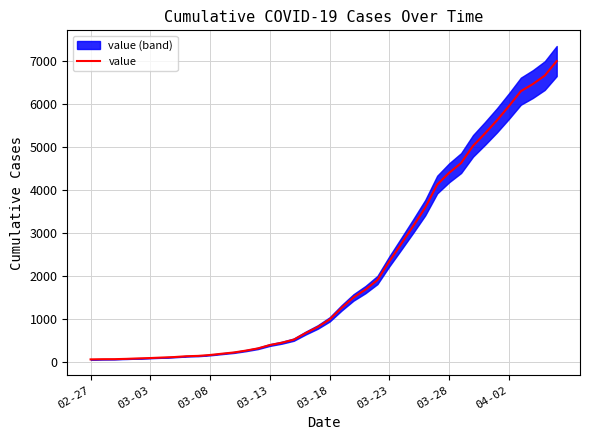

What is the difference between the values at 03-28 and 04-02?

1548